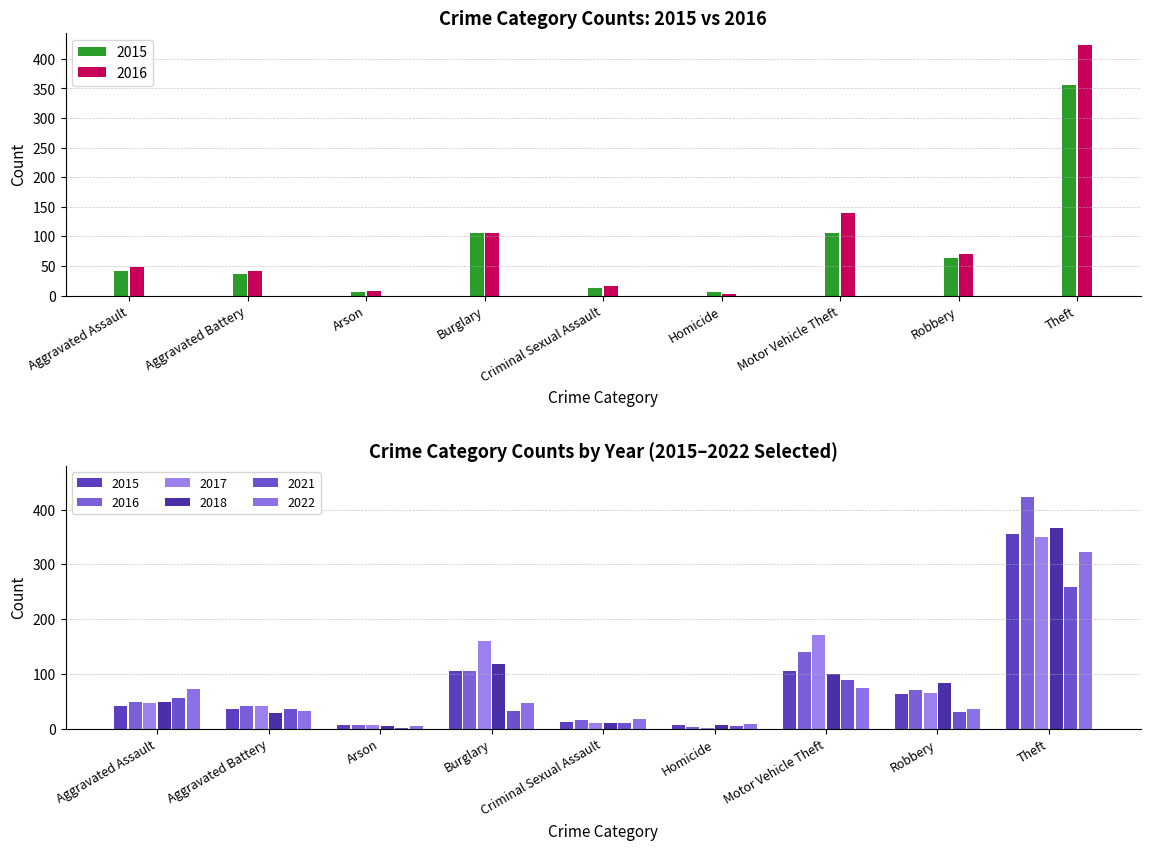

What is the average value of the 2016 series?

95